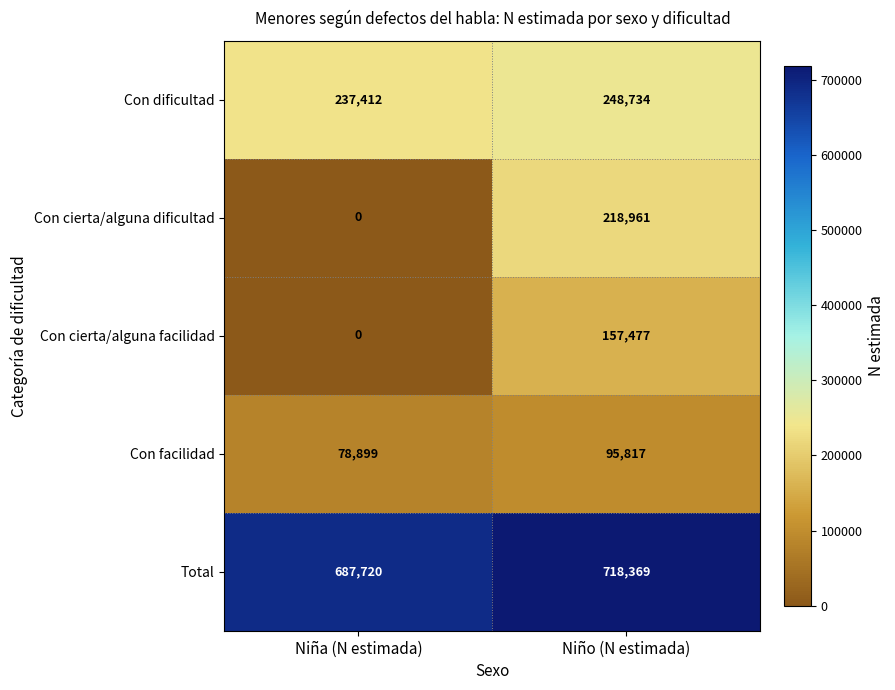

At which category is the sum across all series the highest?

Niño (N estimada)